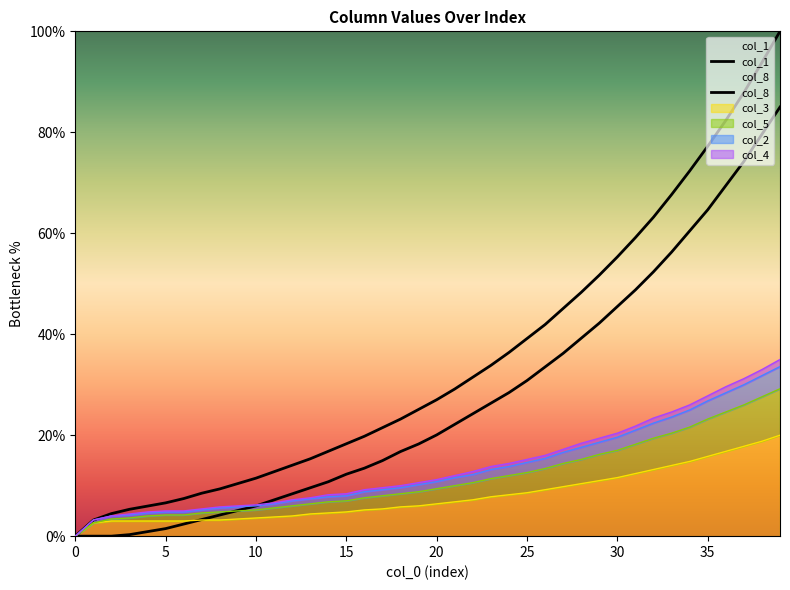

How many categories are shown in the chart?

40